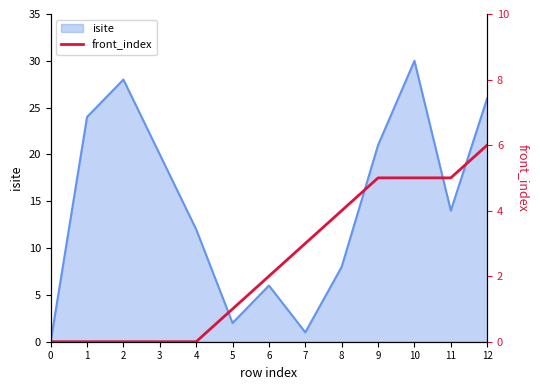

At which label is isite closest to 15?

11